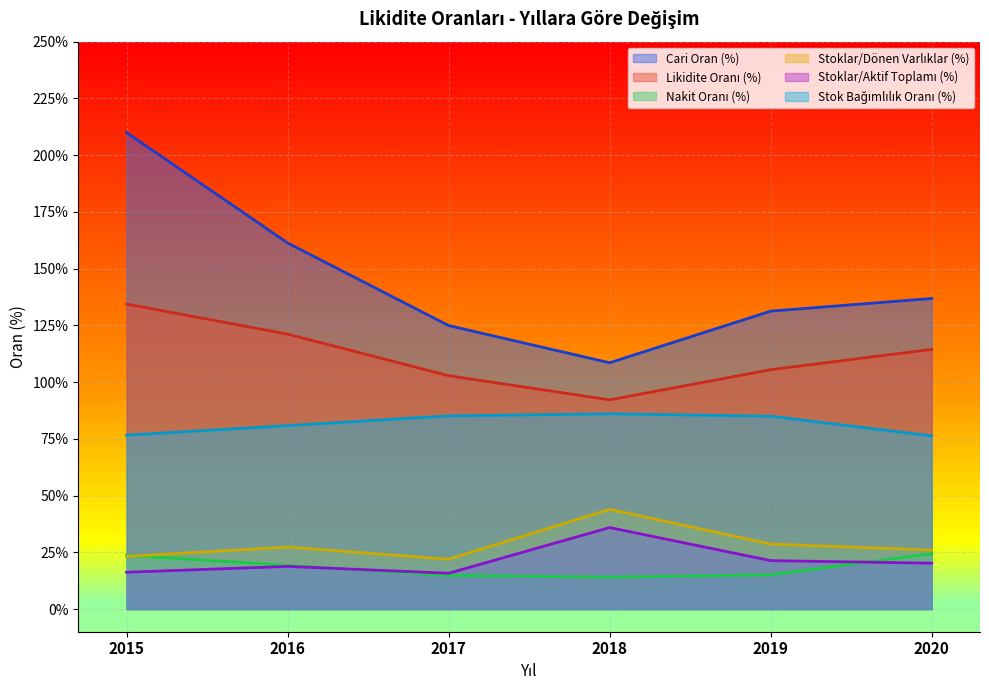

What is the sum of the Likidite Oranı (%) values at 2017 and 2016?

224.0